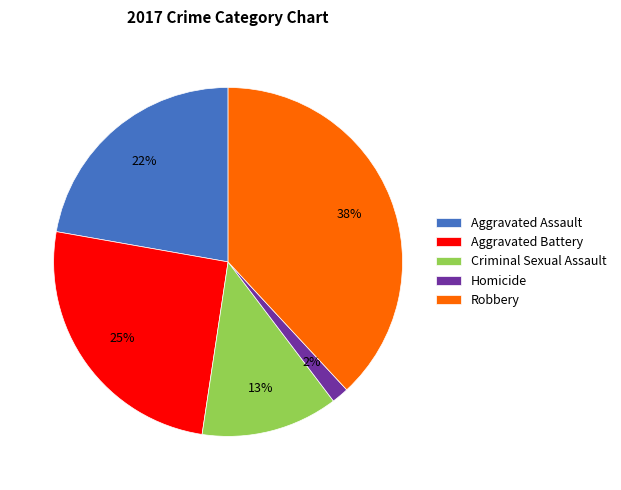

Do Aggravated Battery and Criminal Sexual Assault together represent more than half of the pie?

No